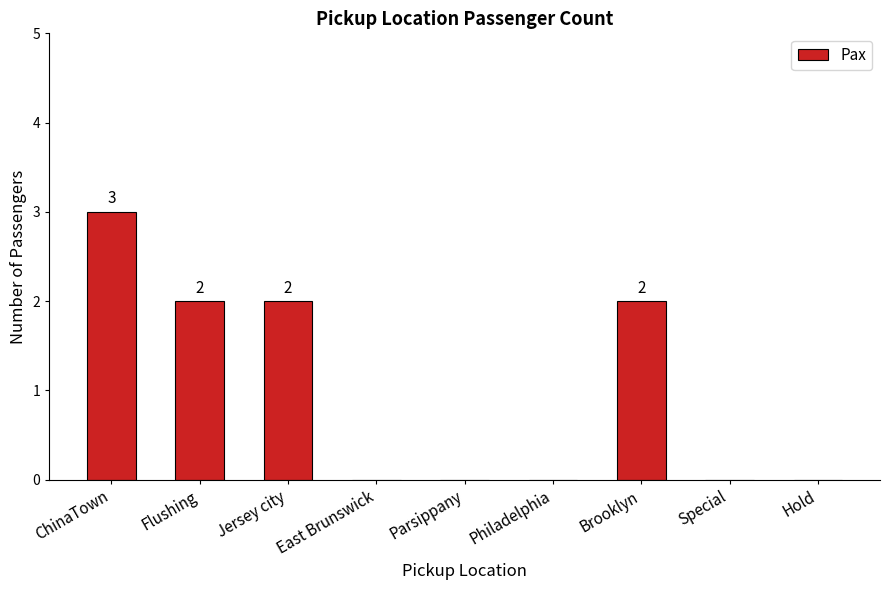

What is the greatest value displayed?

3